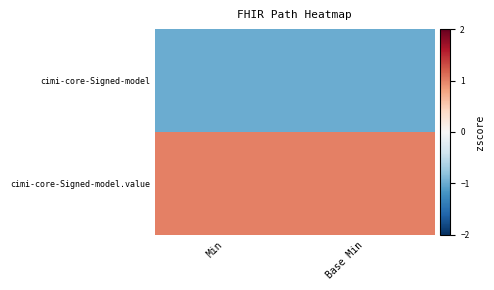

Reading left to right, extract all data points from this chart.

cimi-core-Signed-model: Min=-1	Base Min=-1
cimi-core-Signed-model.value: Min=1	Base Min=1